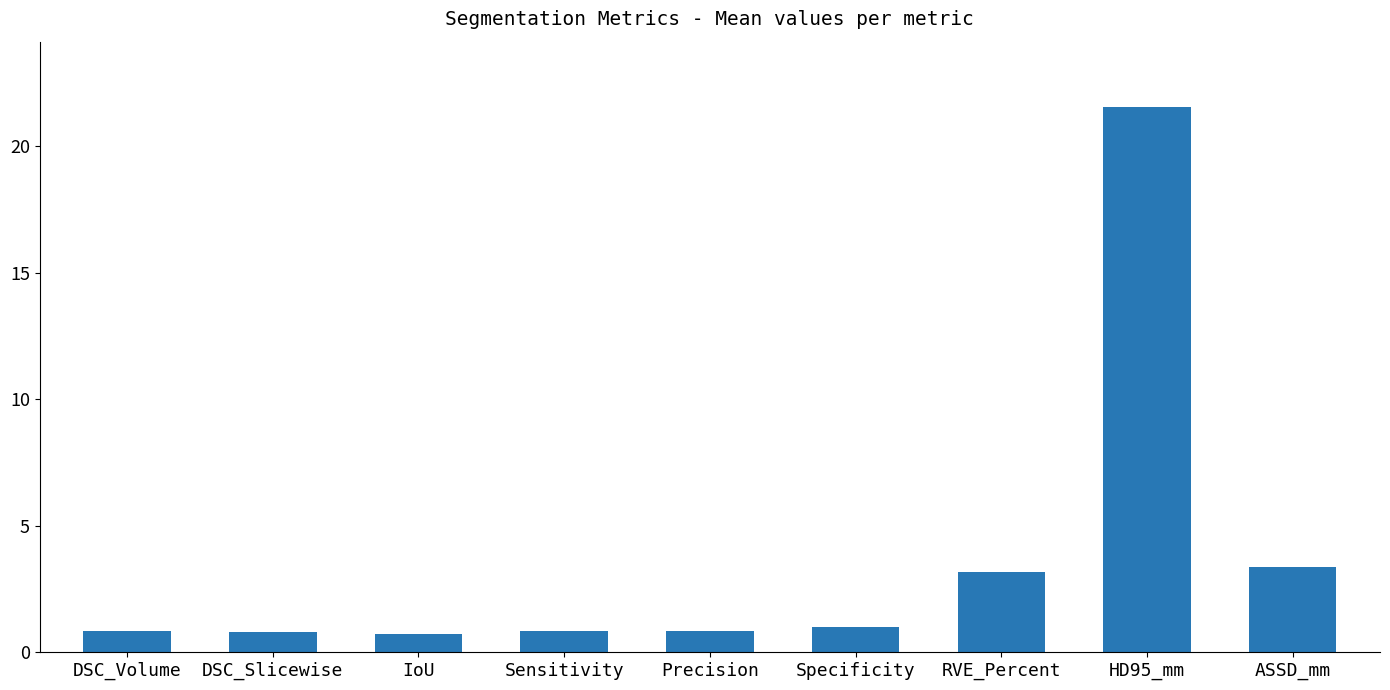

What is the smallest value displayed?

0.7